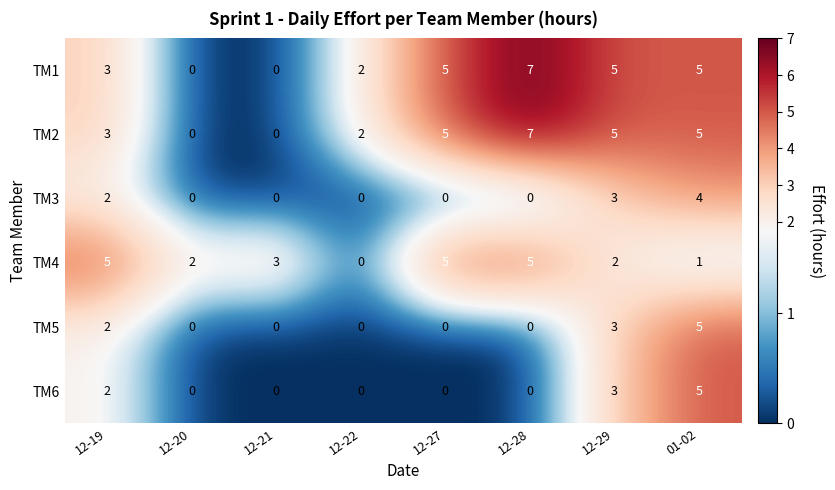

At which category is the sum across all series the highest?

01-02